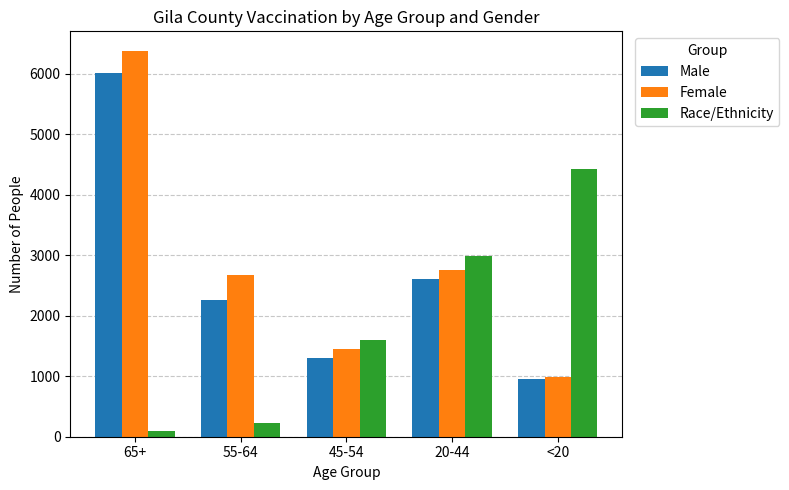

What is the label of the 5th bar from the left?

<20